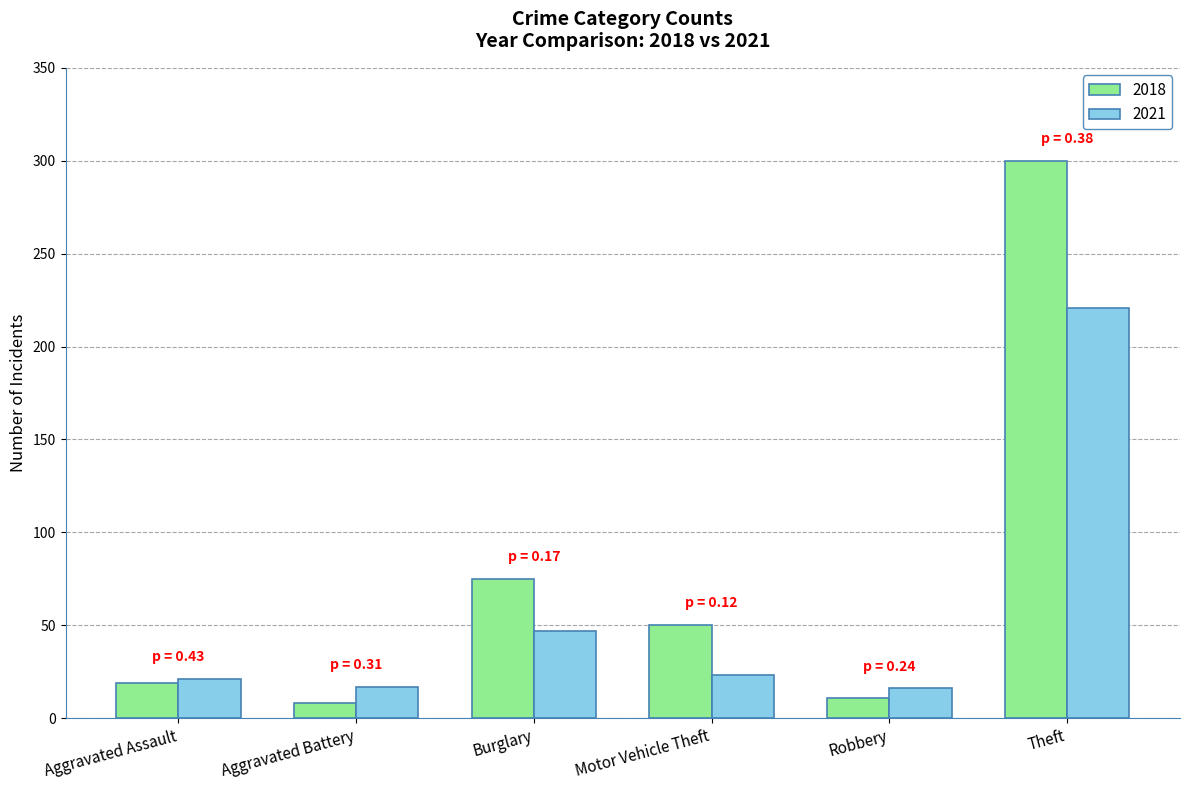

Does the chart contain stacked bars?

No